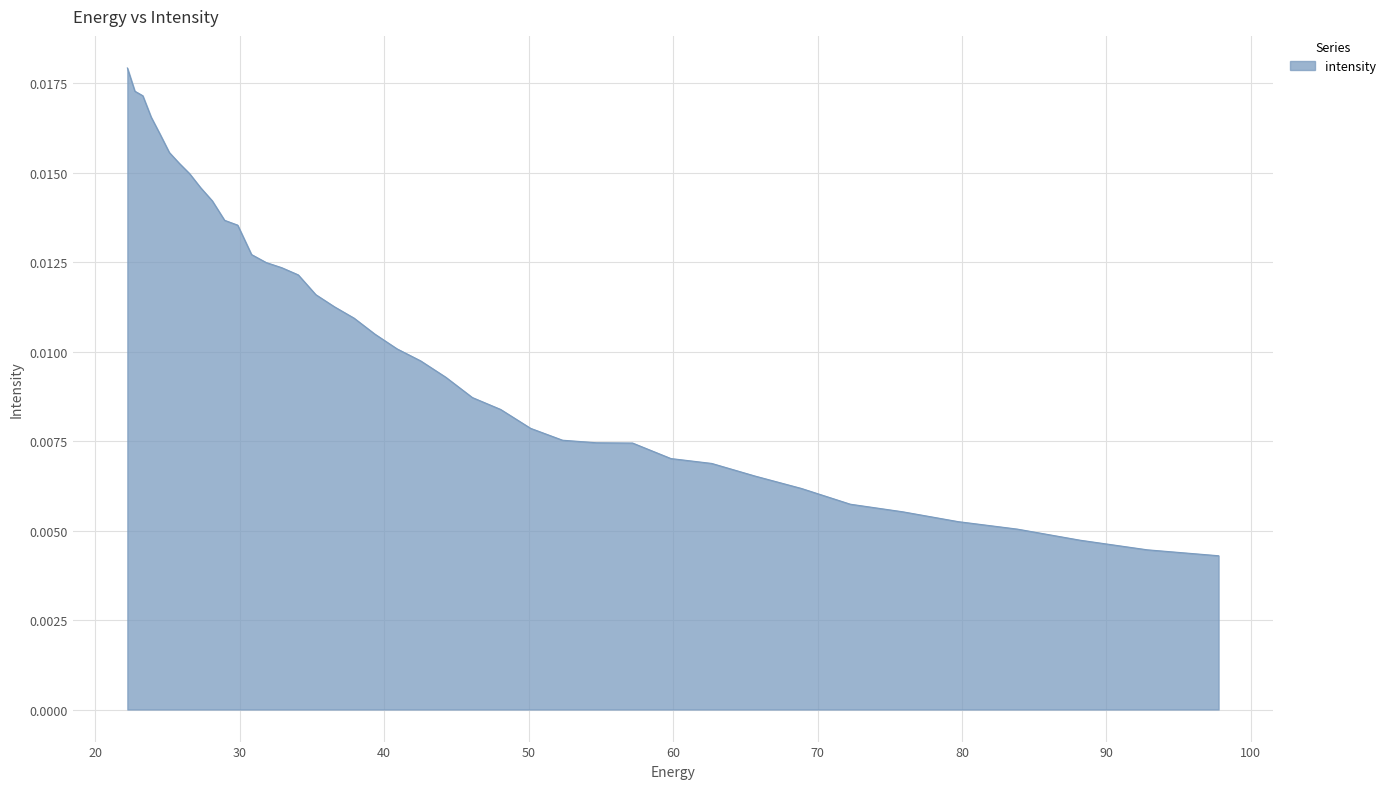

How many values are between 0 and 1?

40